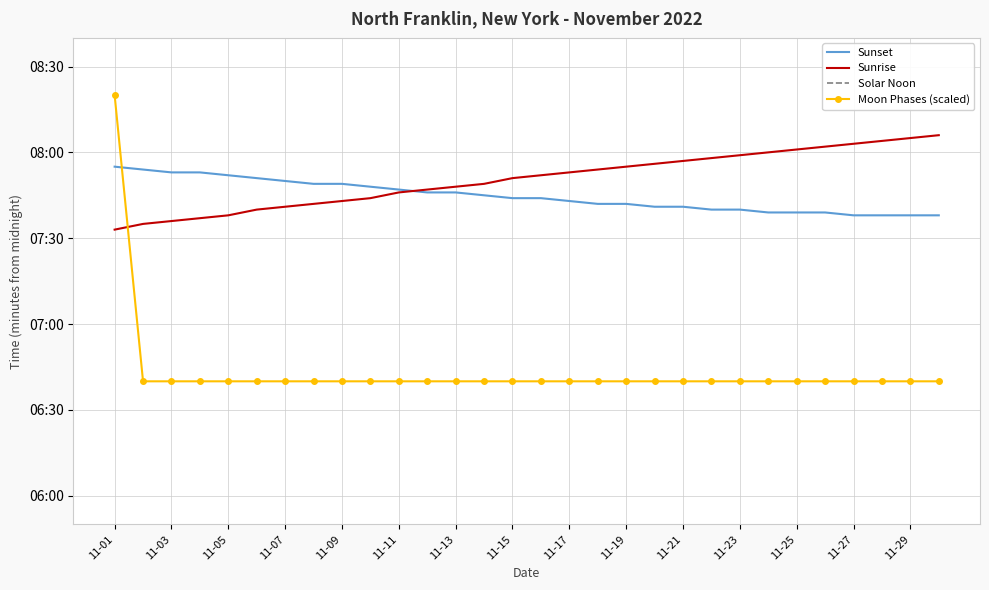

Which series has the largest total across all categories?

Solar Noon